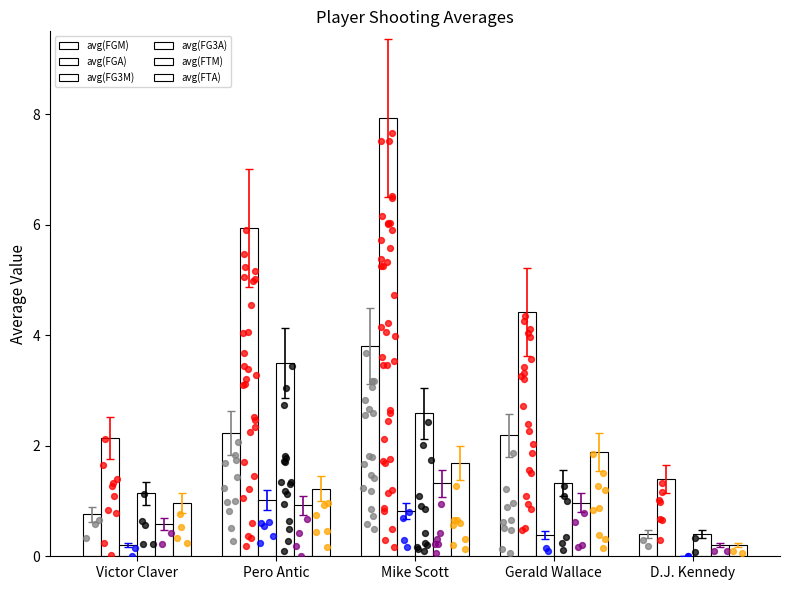

At which category is the sum across all series the highest?

Mike Scott